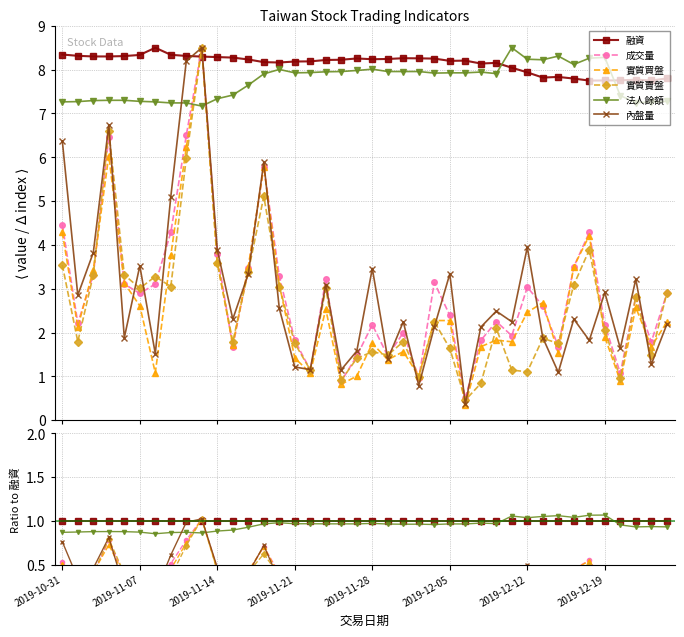

Count the number of data series in this chart.

6